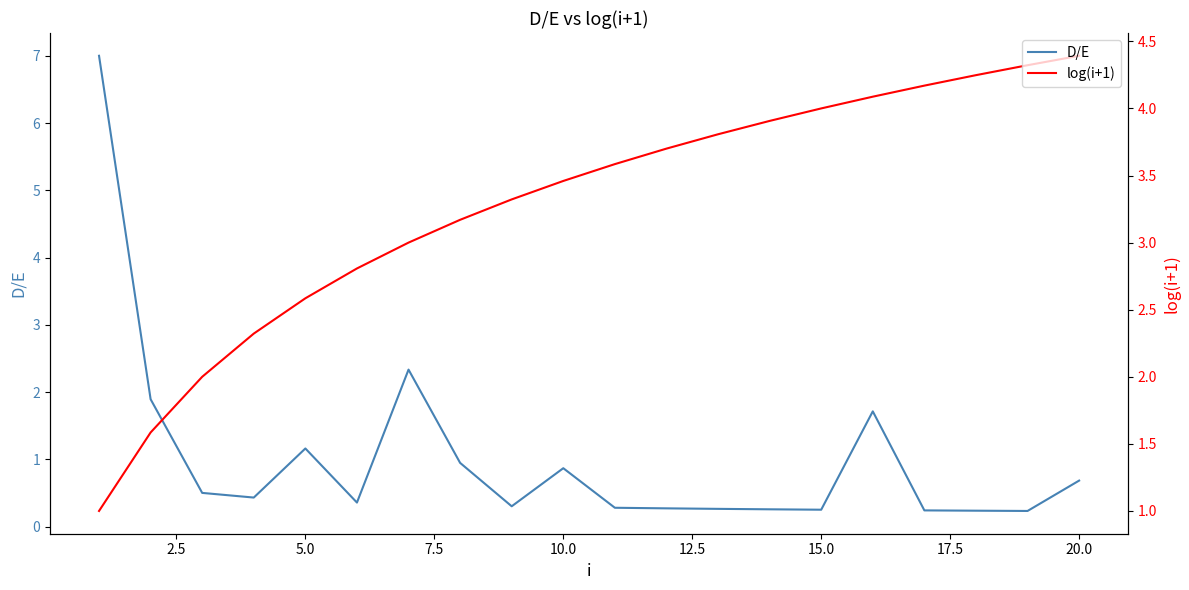

What is the highest value of the log(i+1) series?

4.4